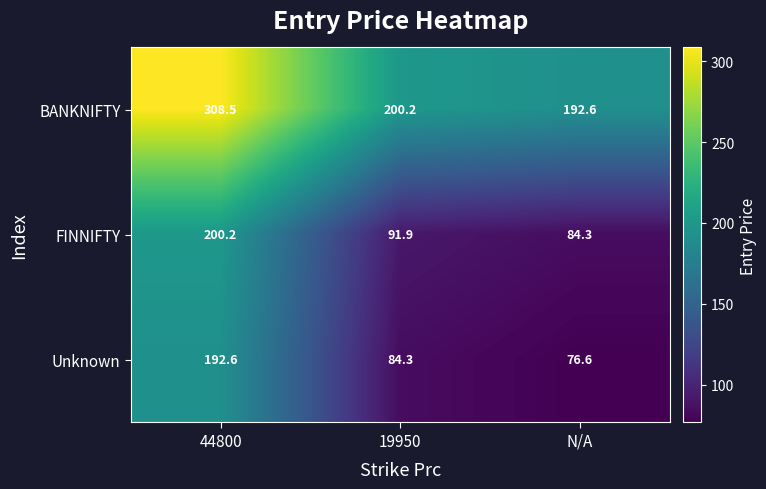

List the series in order of their peak value, lowest first.

Unknown, FINNIFTY, BANKNIFTY